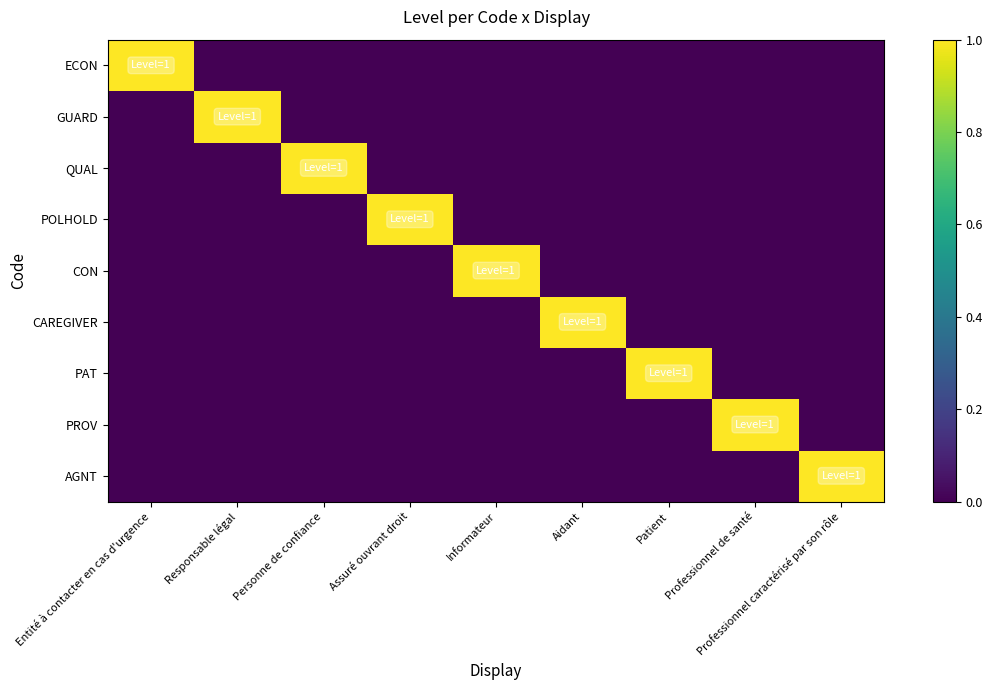

Which label corresponds to the largest value in the chart?

Entité à contacter en cas d'urgence